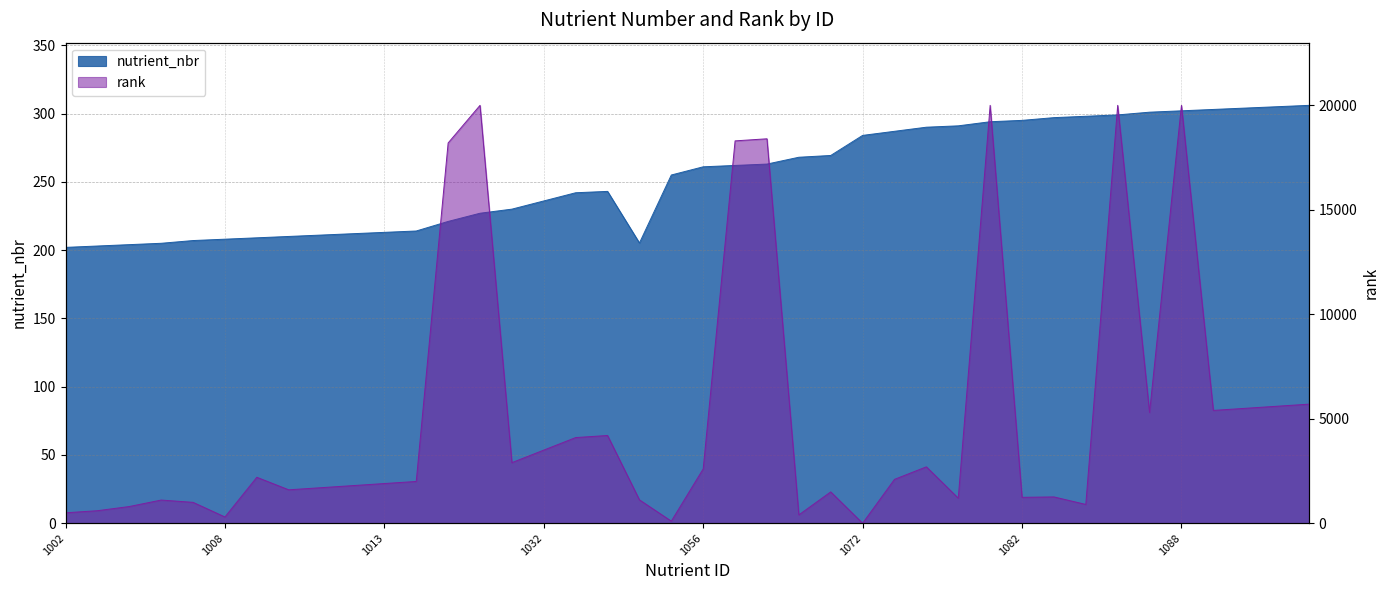

What is the value of the 5th point from the left?

207.0